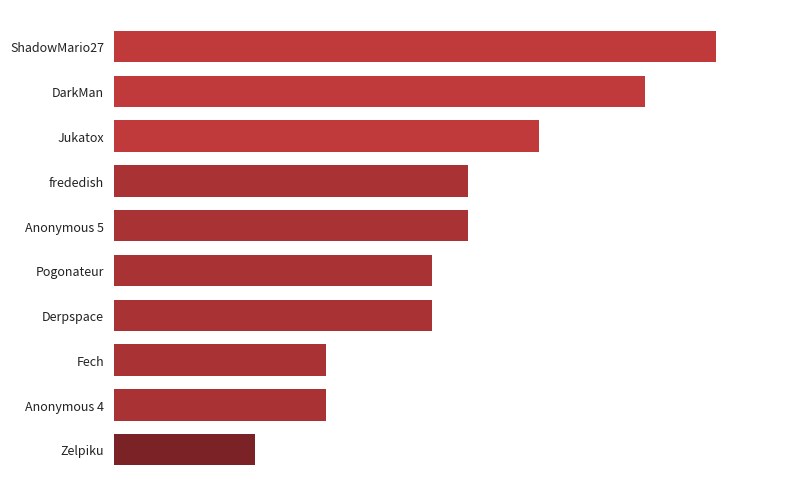

Are the bars horizontal?

Yes